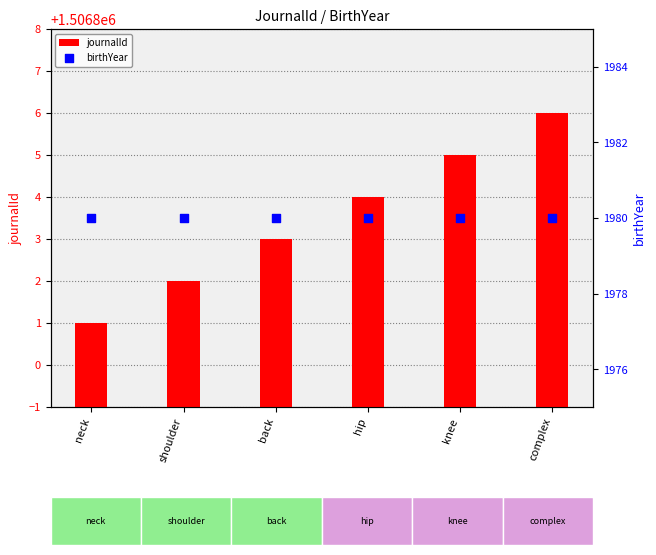

Which series contains the lowest Y value?

birthYear